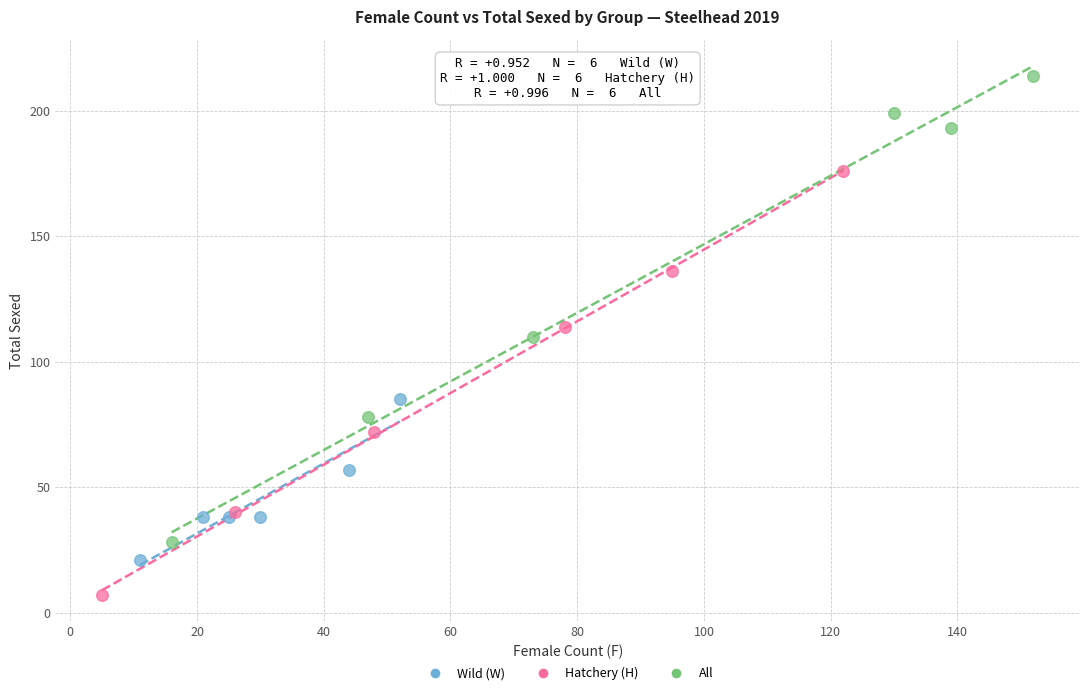

Which series has the largest Y range (max minus min)?

All